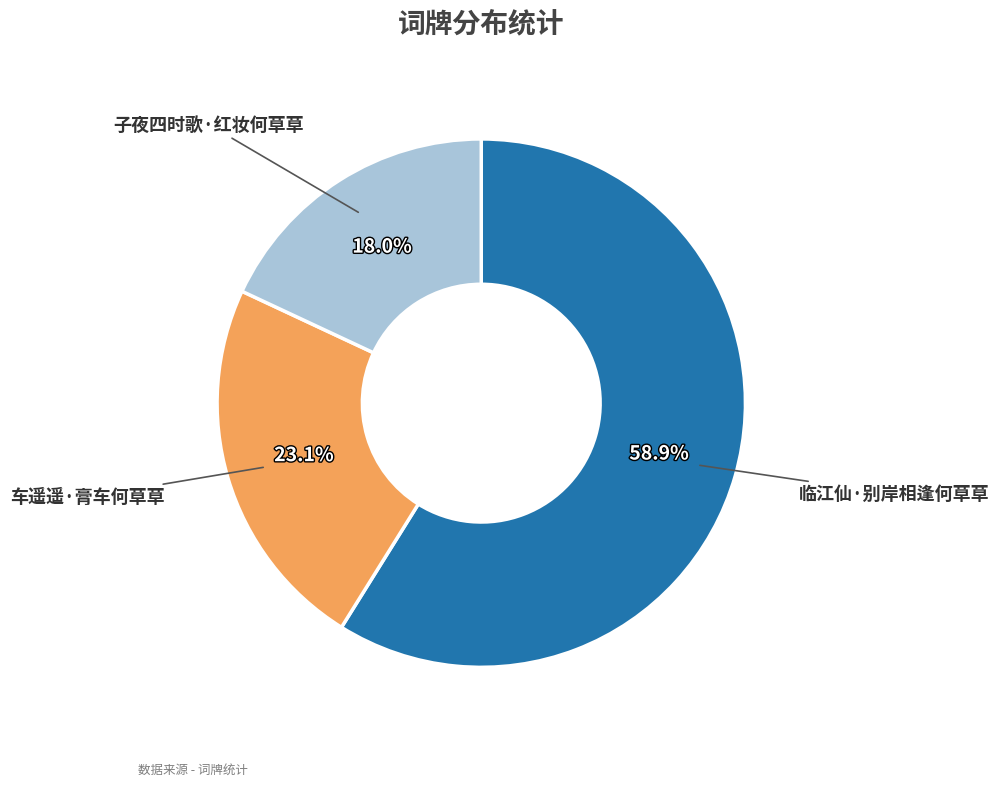

Rank the categories by value from highest to lowest.

临江仙·别岸相逢何草草, 车遥遥·膏车何草草, 子夜四时歌·红妆何草草